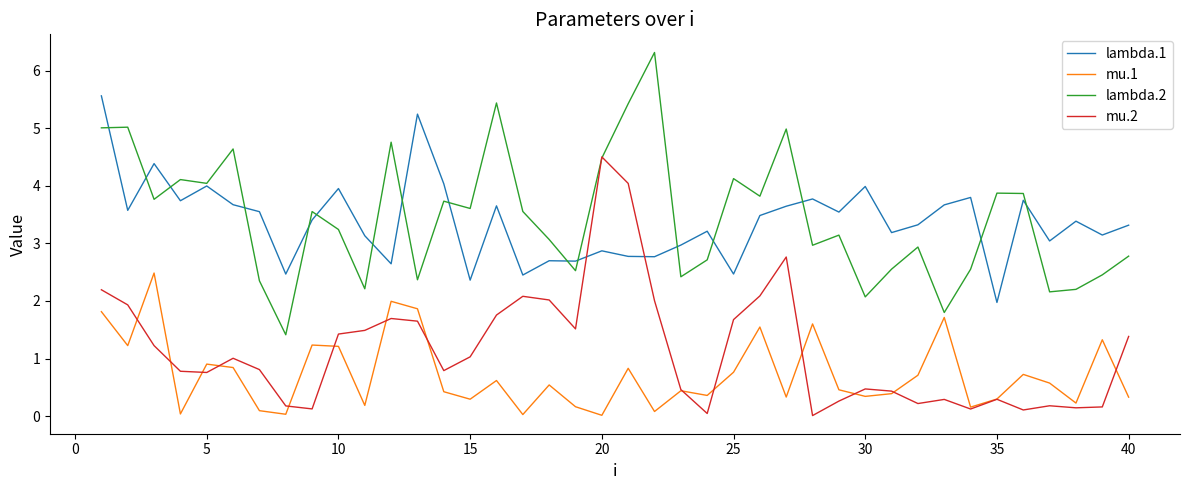

What is the minimum value for lambda.1?

2.0